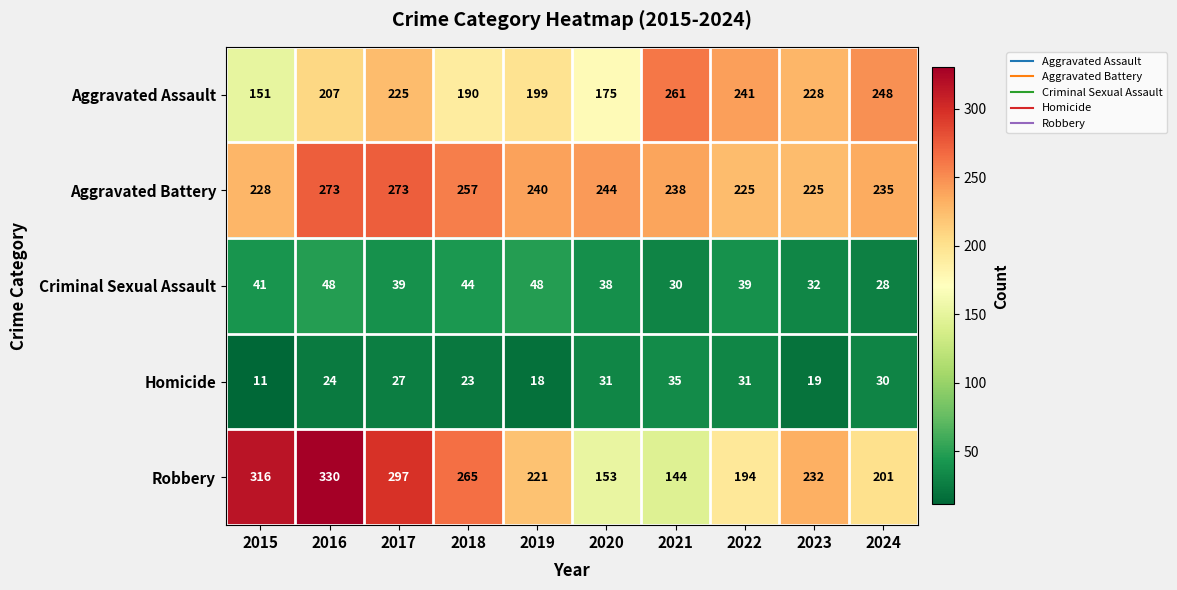

At which category is the sum across all series the highest?

2016